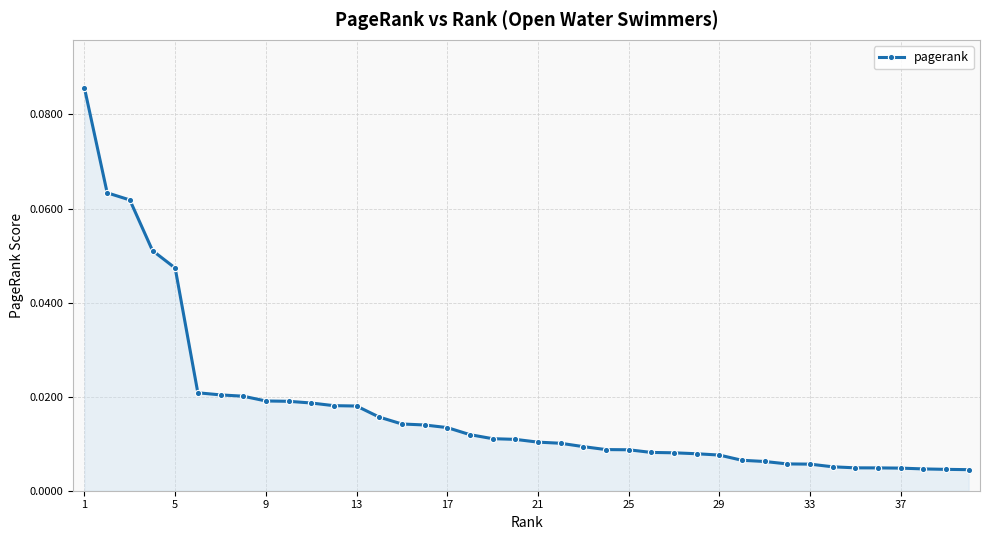

Between 5 and 37, which is larger?

5